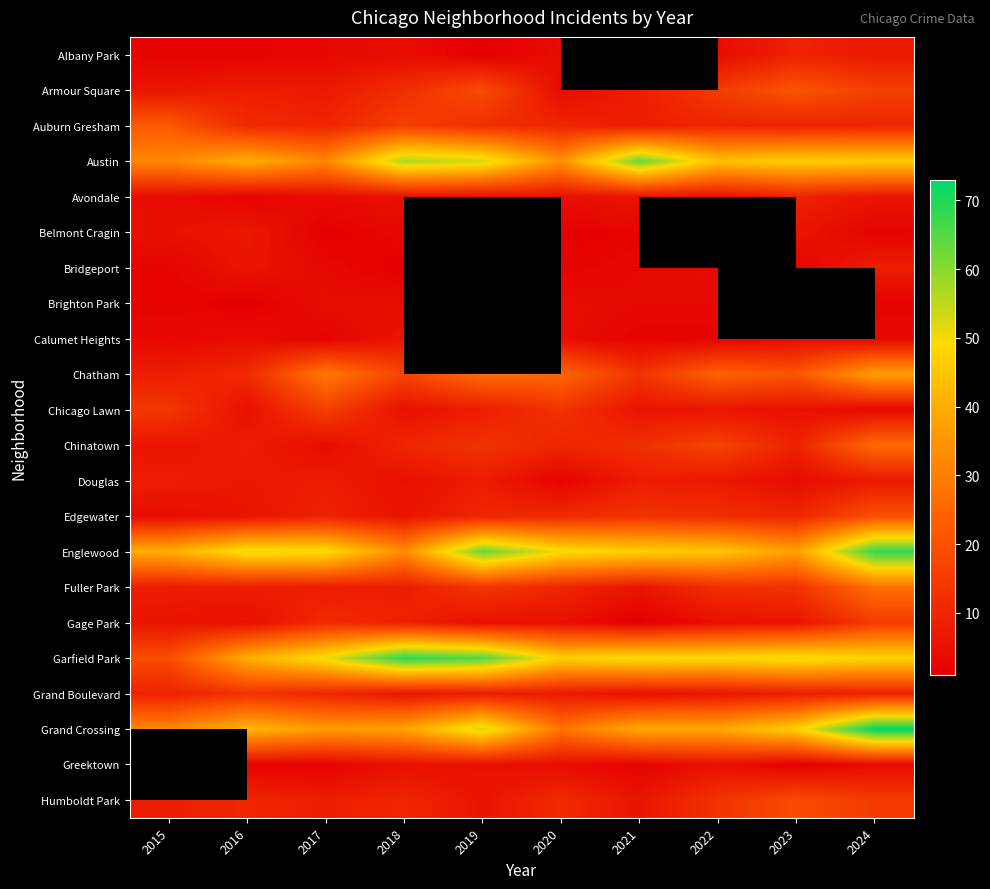

True or false: Armour Square has a value of 7.0 at 2019.

False